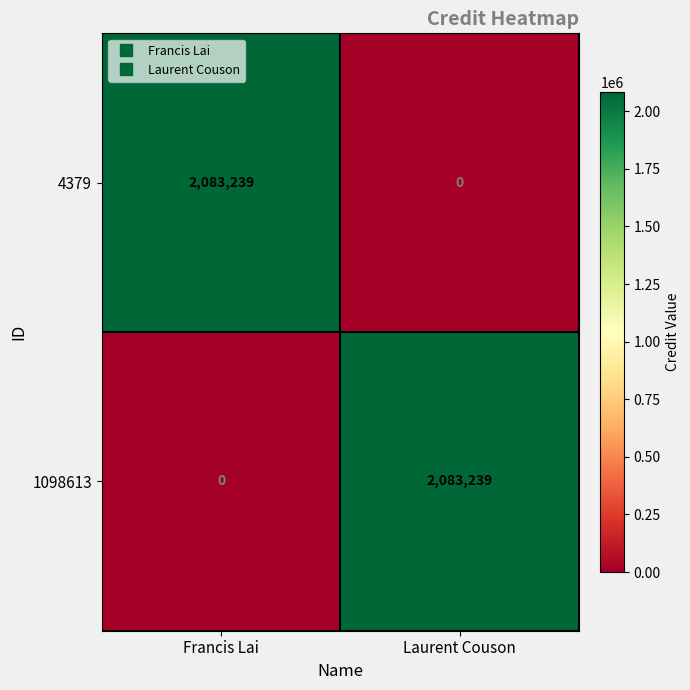

Which category has the highest value in the 4379 series?

Francis Lai